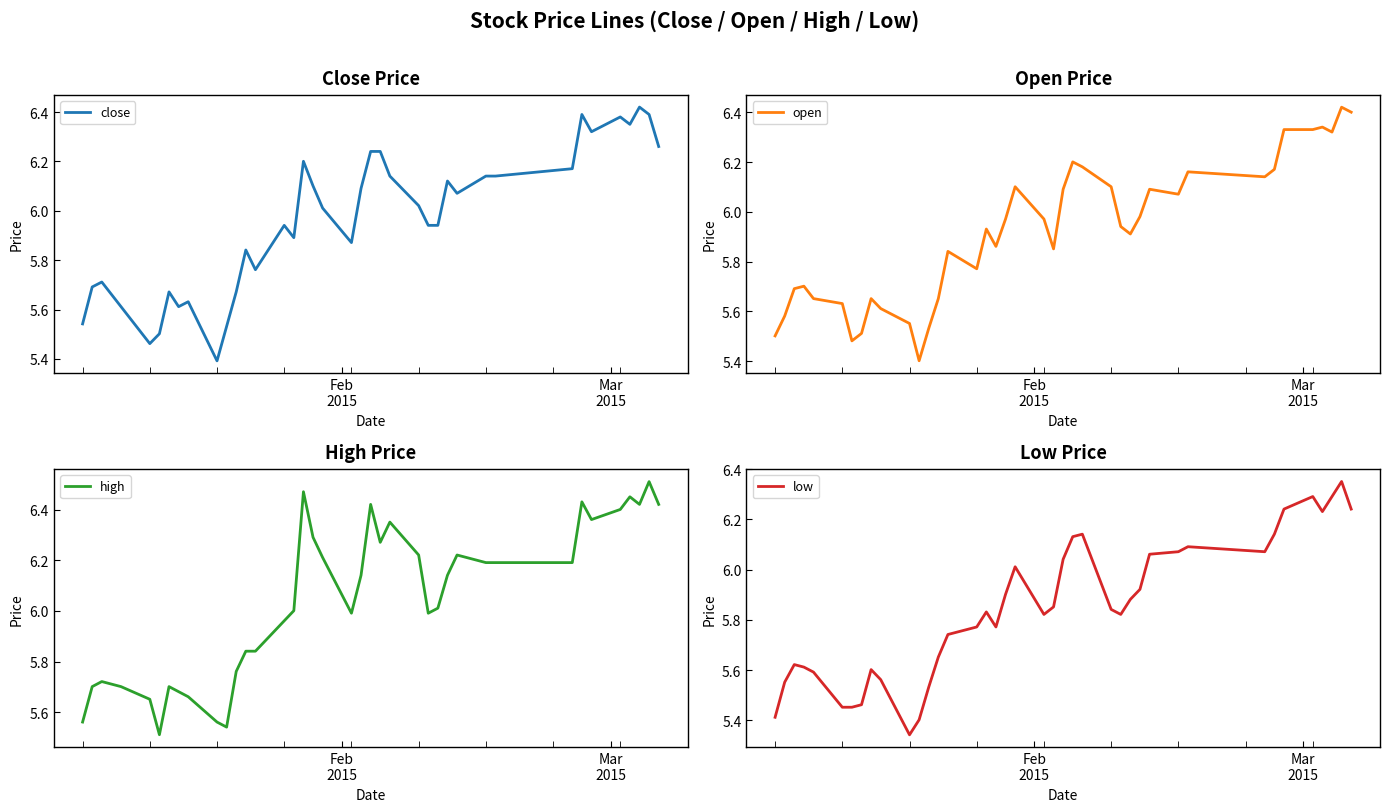

What is the minimum value for open?

5.4